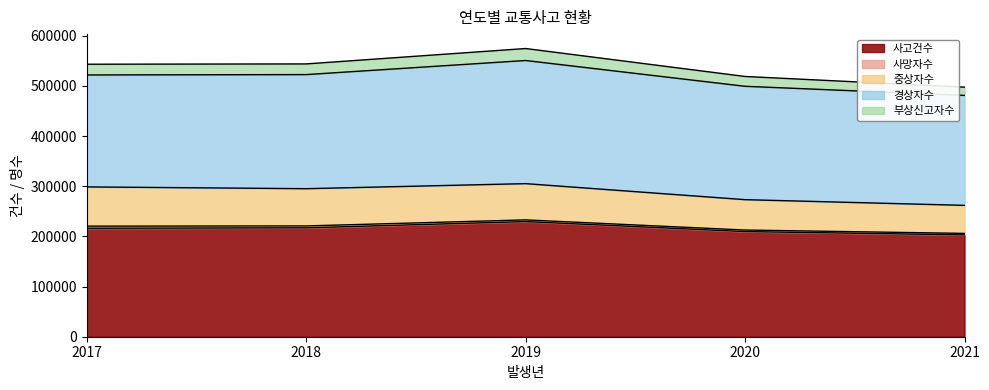

True or false: 중상자수 and 사망자수 cross at least once.

False